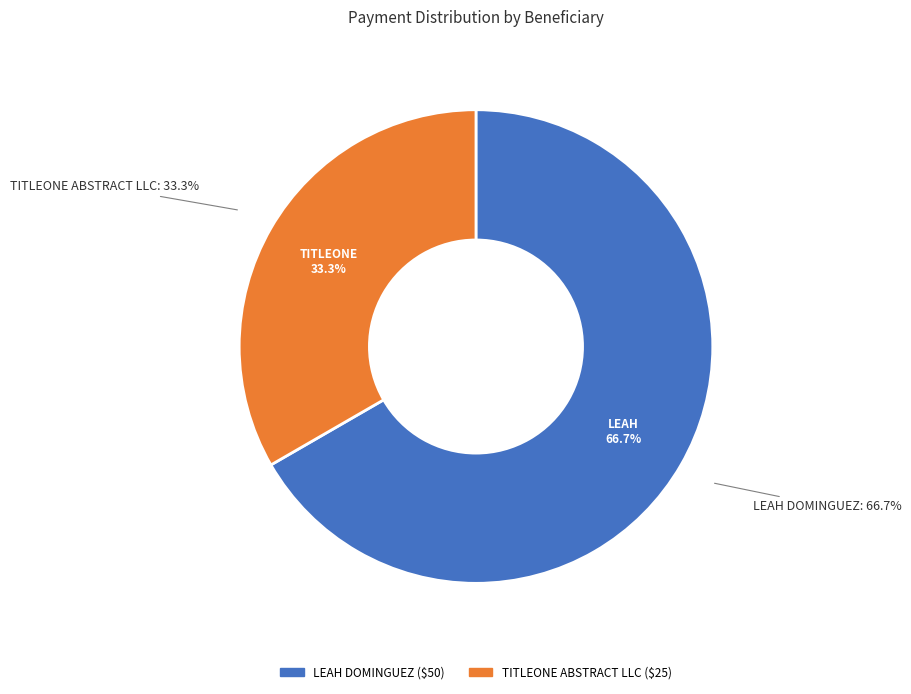

To the nearest percent, what portion does LEAH DOMINGUEZ represent?

67%